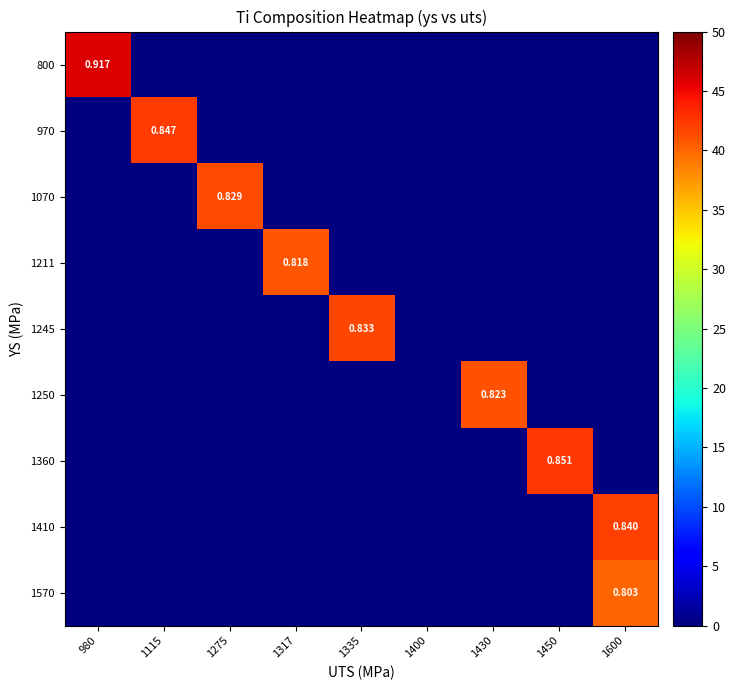

At which label does 1070 reach its minimum?

980